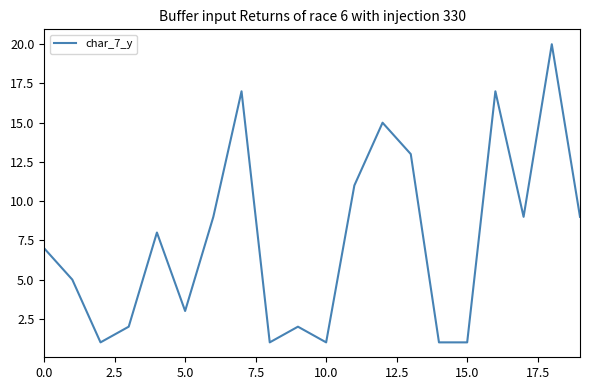

What is the maximum value shown in the chart?

20